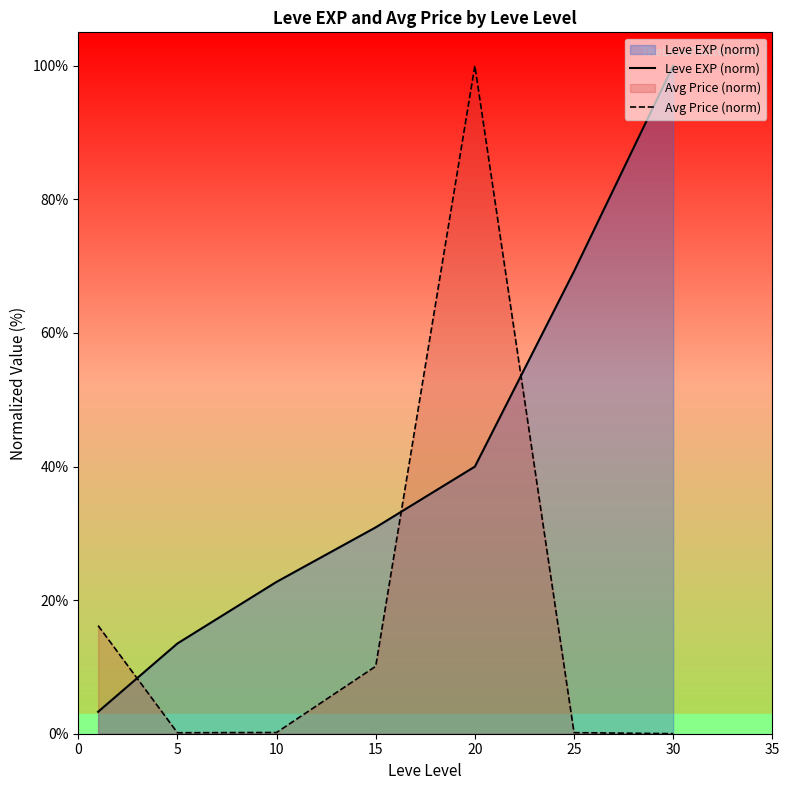

Does the chart display data point markers on the line(s)?

No